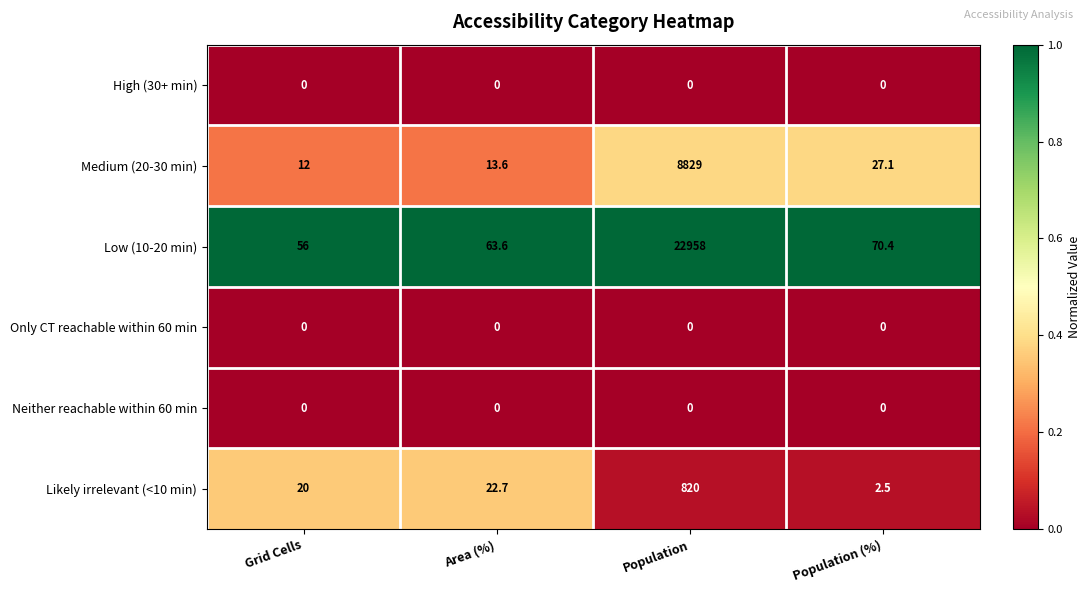

What is the total value across all series at Population?

32607.0